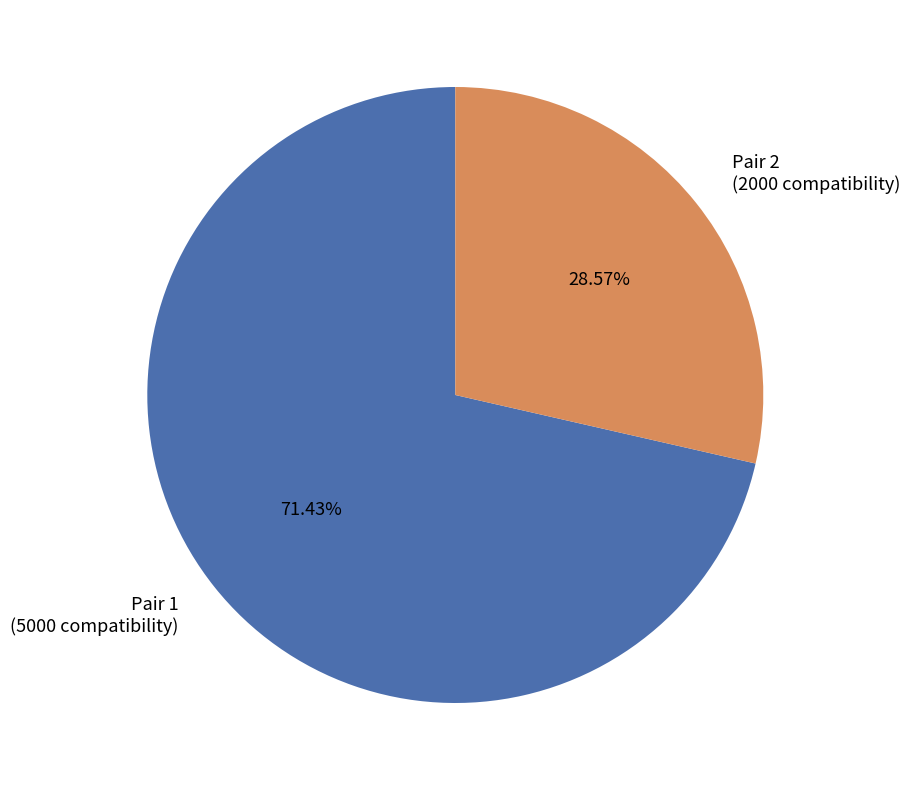

How many slices are in this pie chart?

2